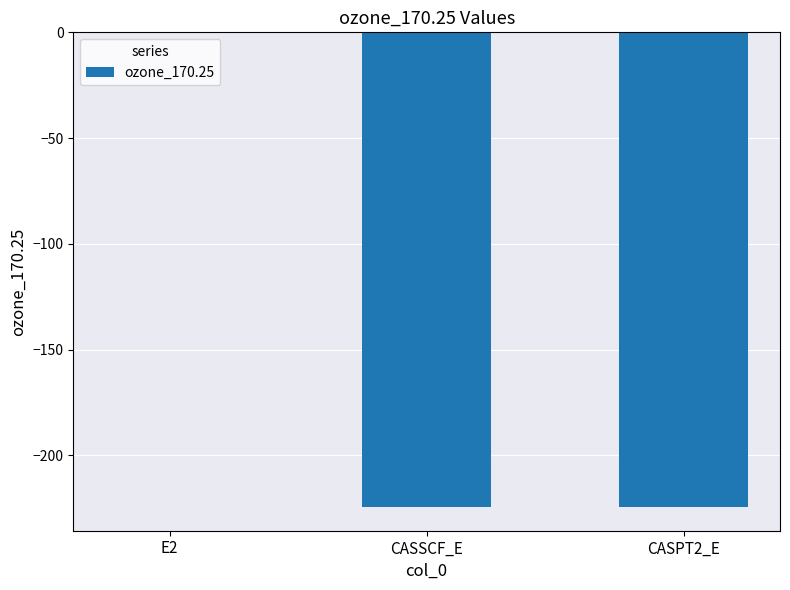

What is the approximate value at CASSCF_E?

-224.3